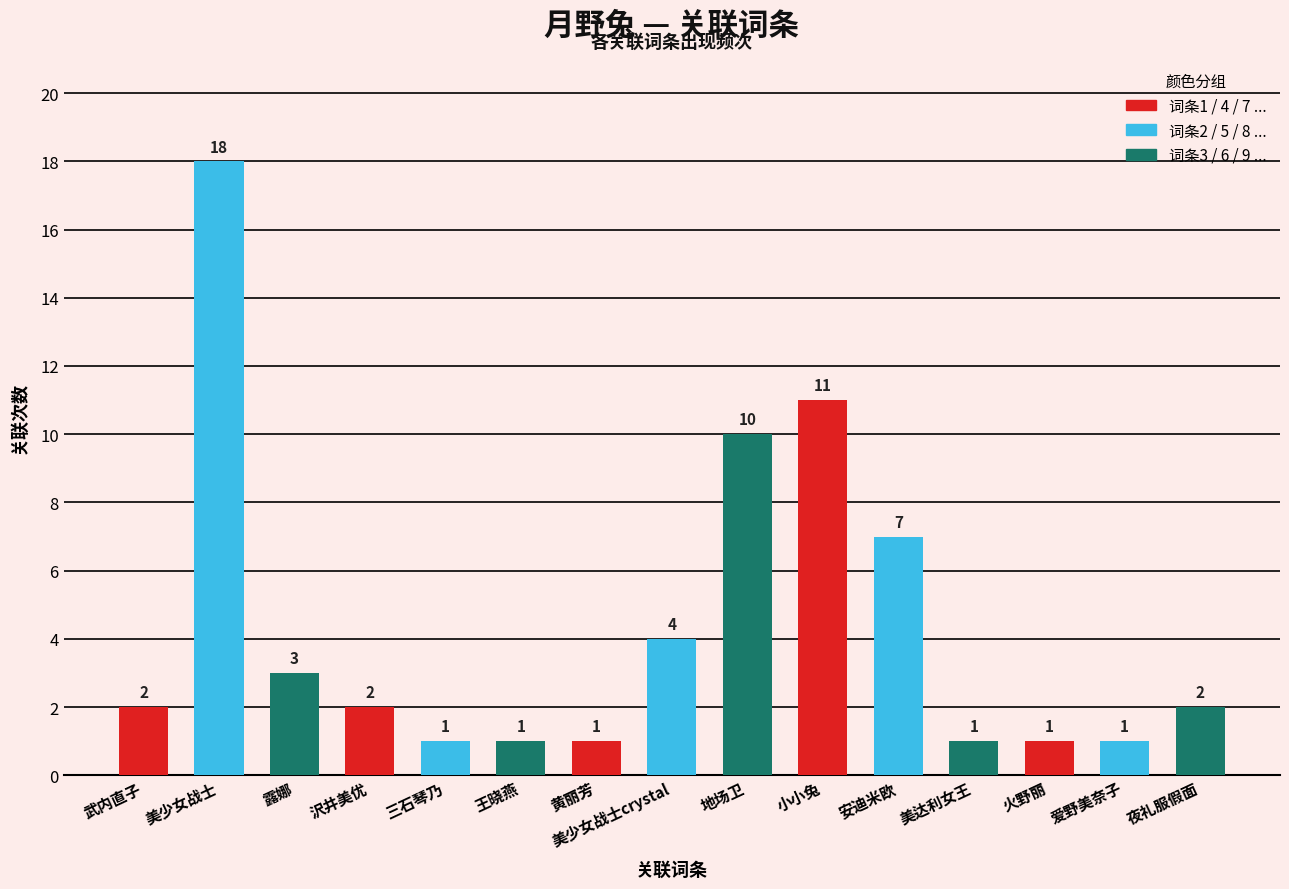

Which has a higher value, 露娜 or 美少女战士crystal?

美少女战士crystal